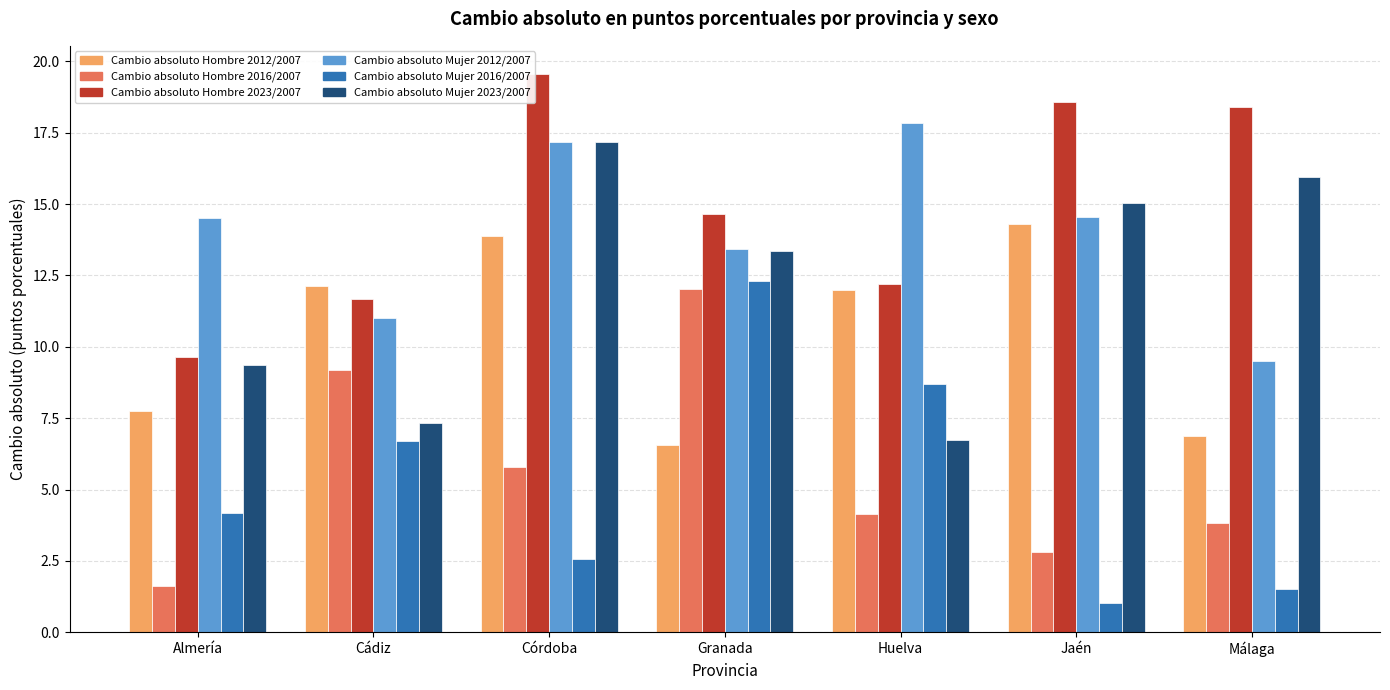

How many bars are there in each group?

6